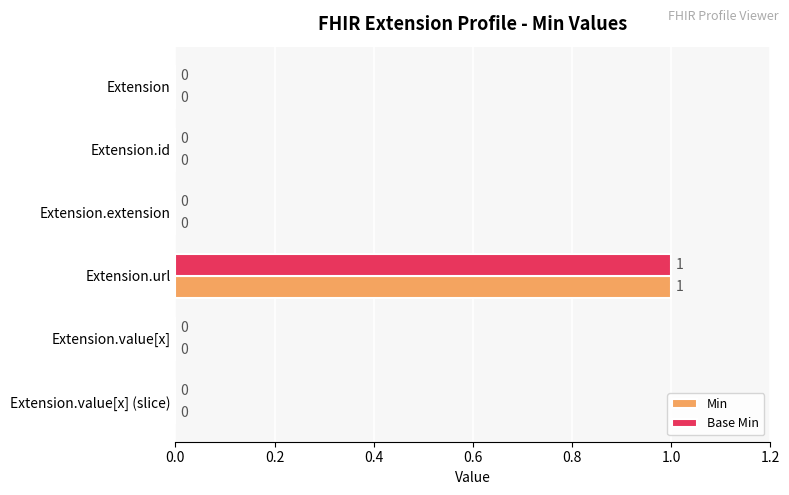

At which category is the sum across all series the highest?

Extension.url